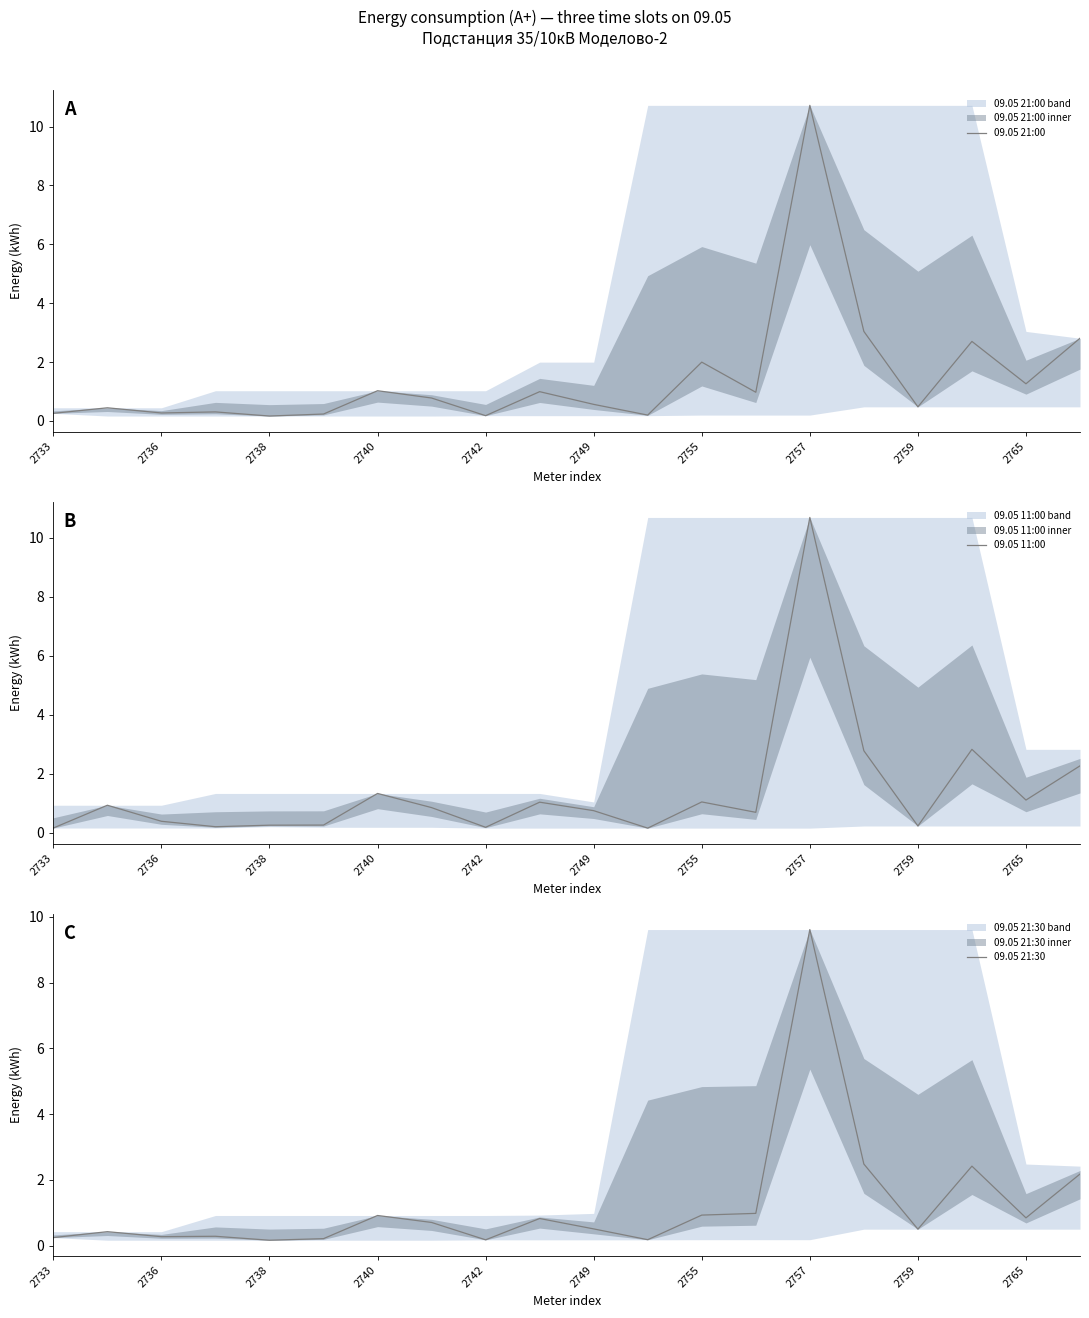

At which category does the chart reach its minimum across all series?

11